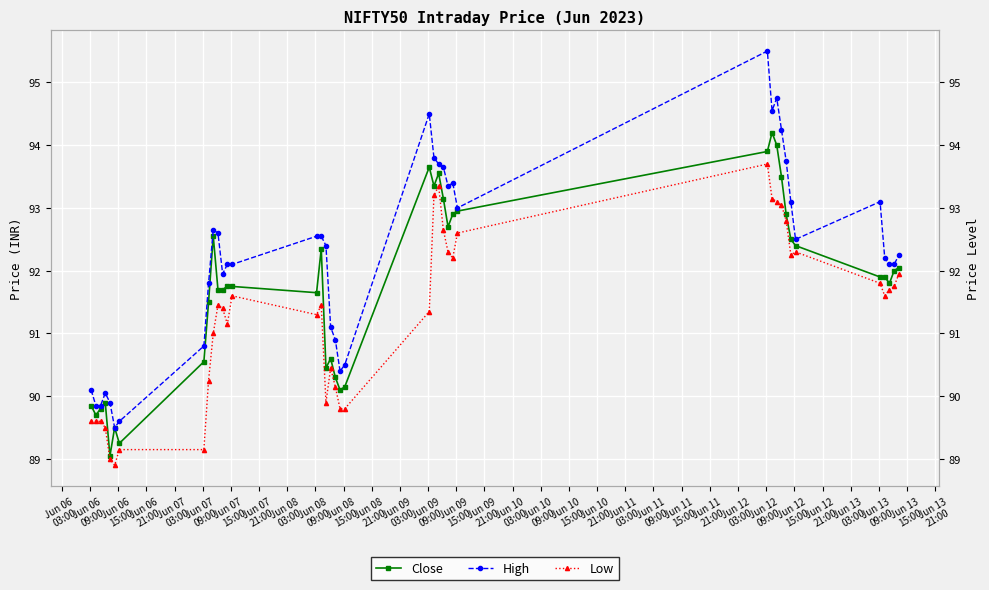

Rank the series by their maximum value, from lowest to highest.

Low, Close, High